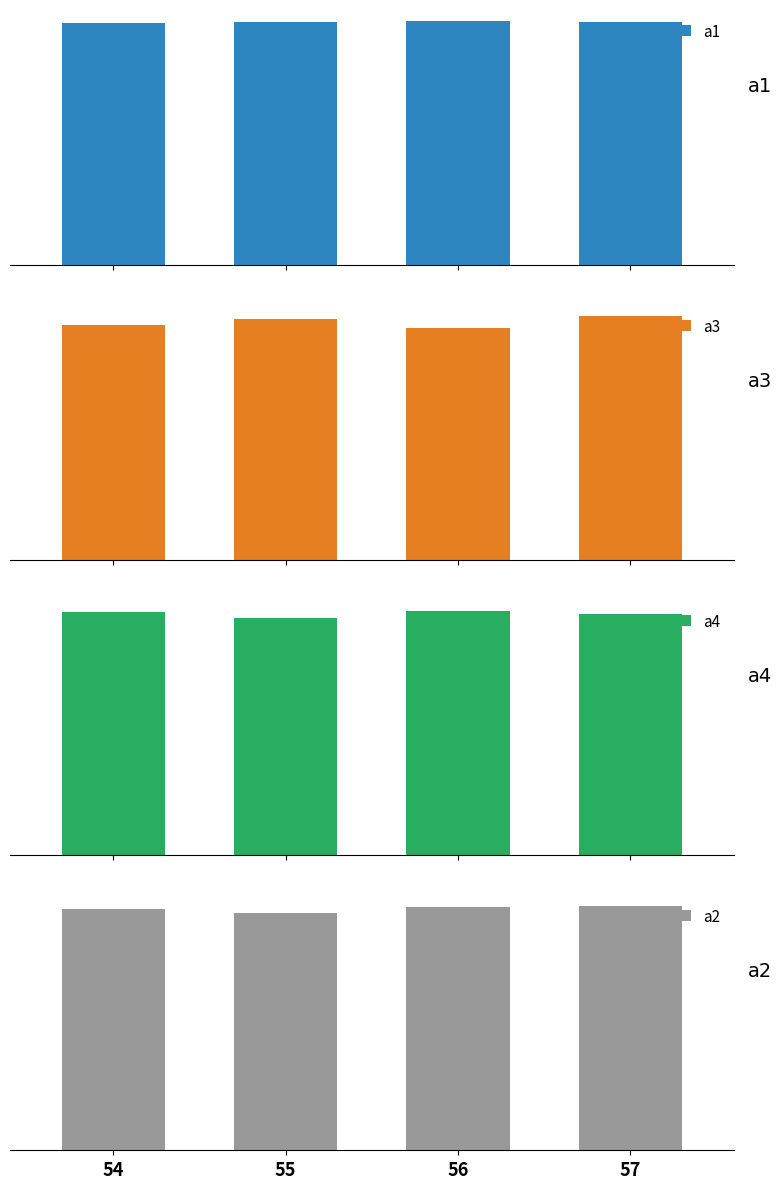

Which label corresponds to the smallest value in the chart?

55